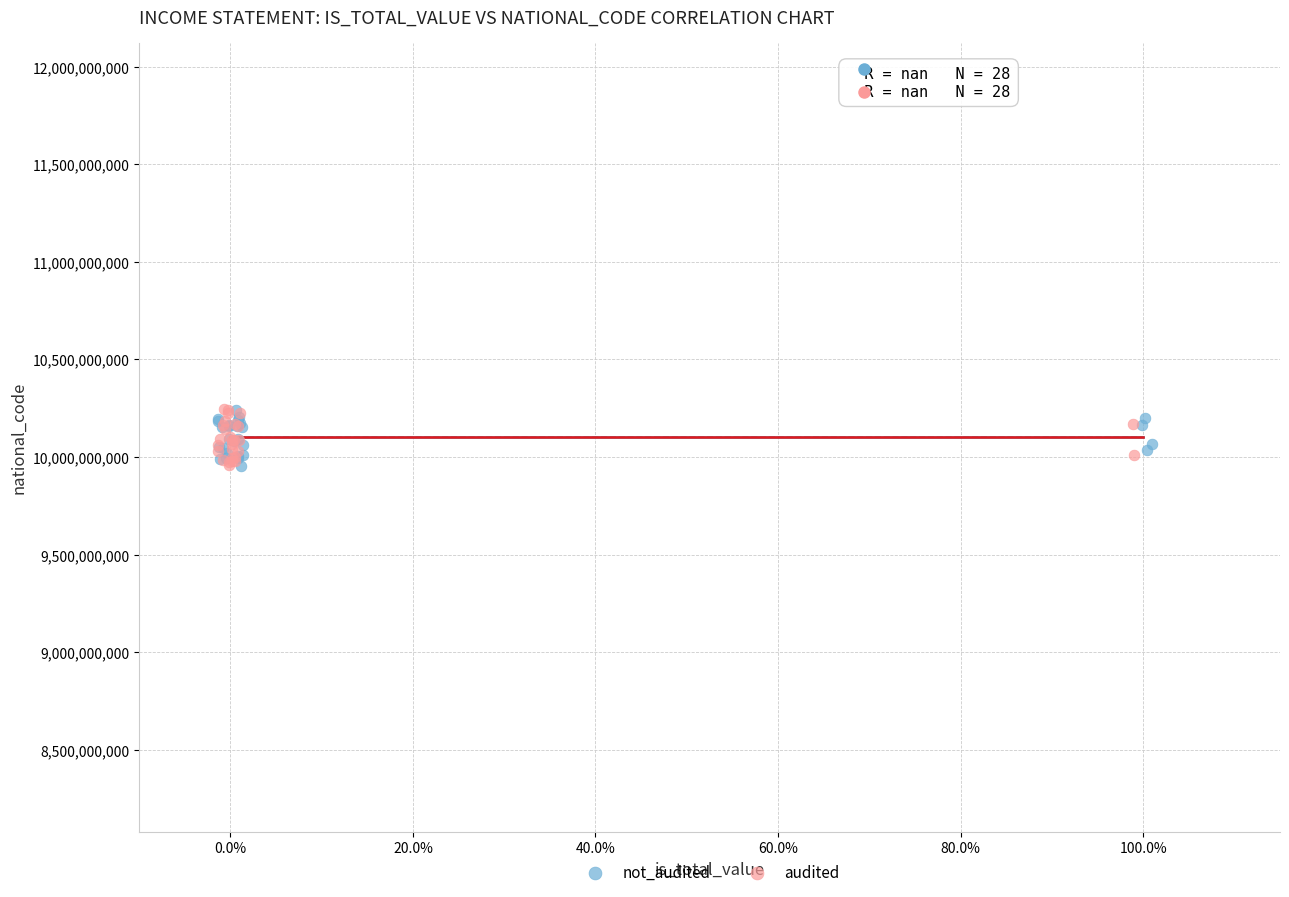

What are all the series names shown in the legend?

not_audited, audited